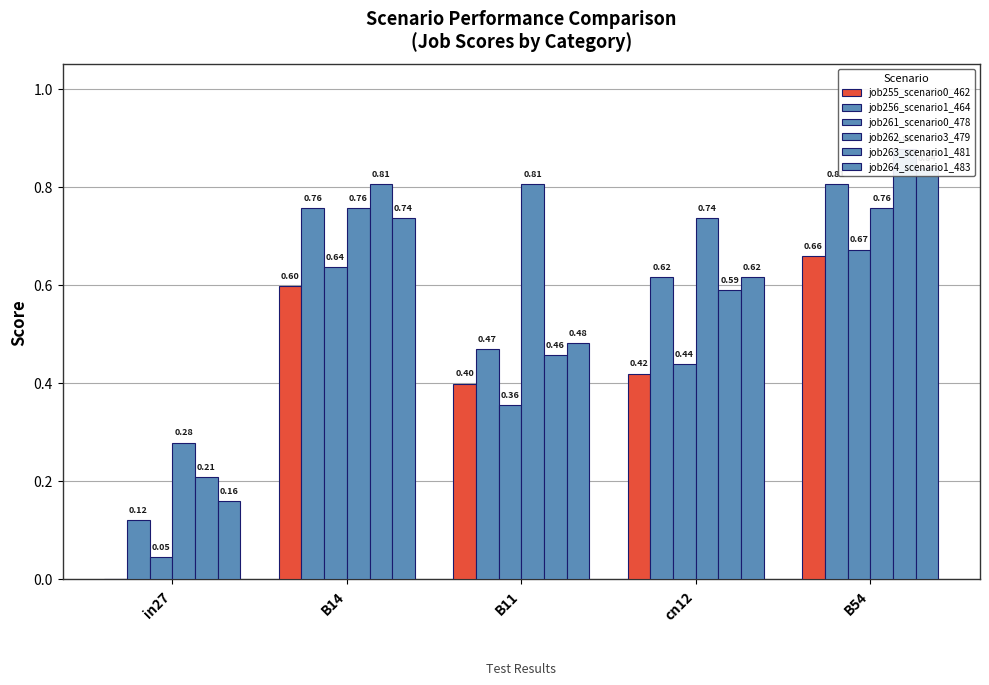

How many job263_scenario1_481 values are between 0 and 1?

5